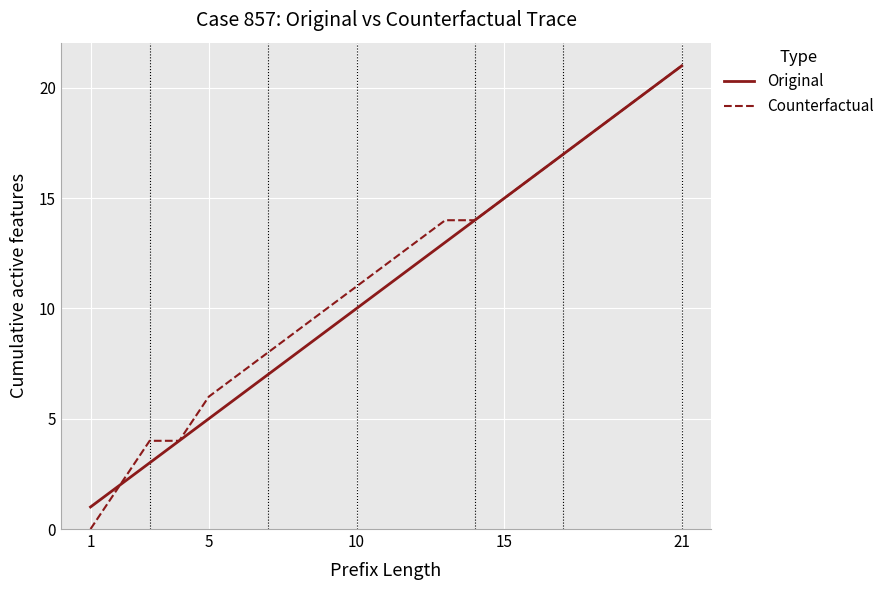

What is the greatest value displayed?

21